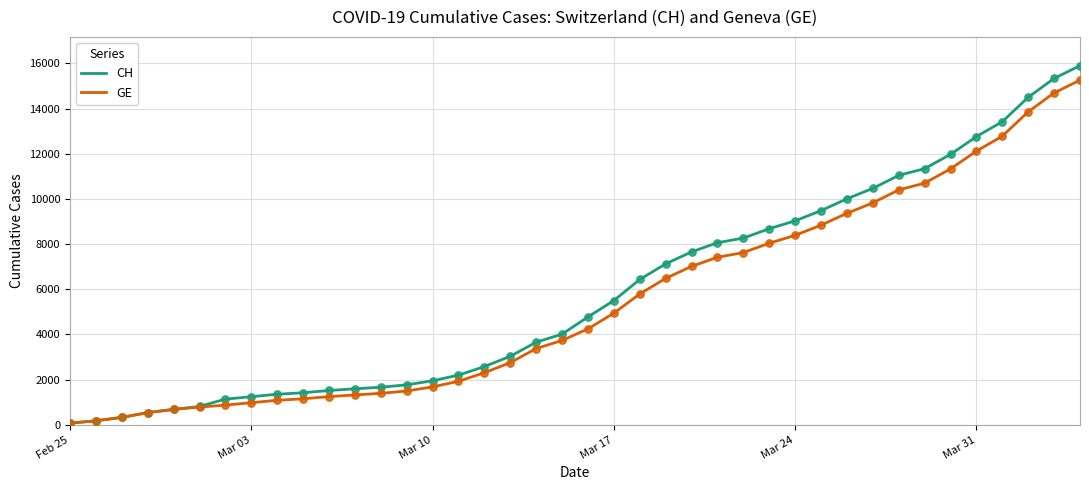

What is the highest value of the CH series?

15900